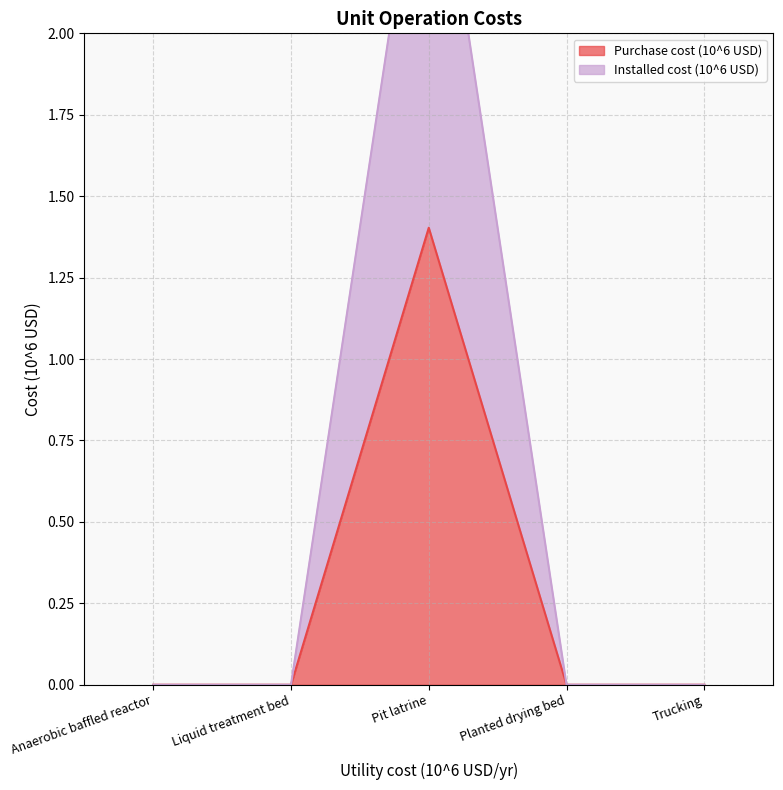

True or false: Installed cost (10^6 USD) has a value of -1.0 at Planted drying bed.

False